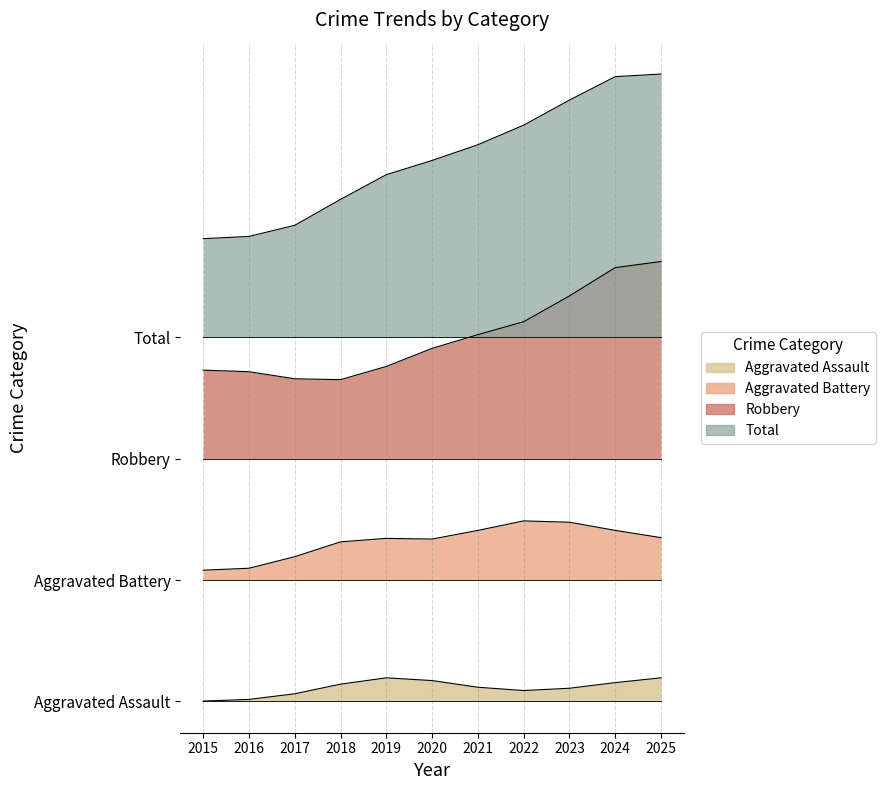

What is the difference between the maximum and minimum values in the Aggravated Assault series?

3